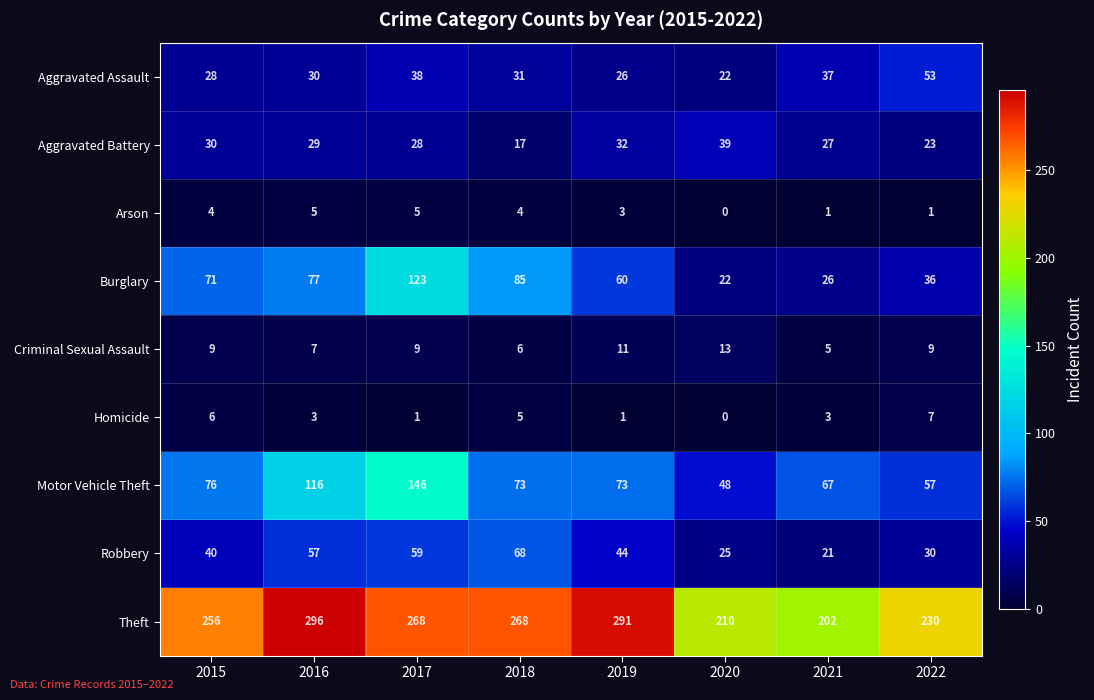

Which label corresponds to the largest value in the chart?

2016